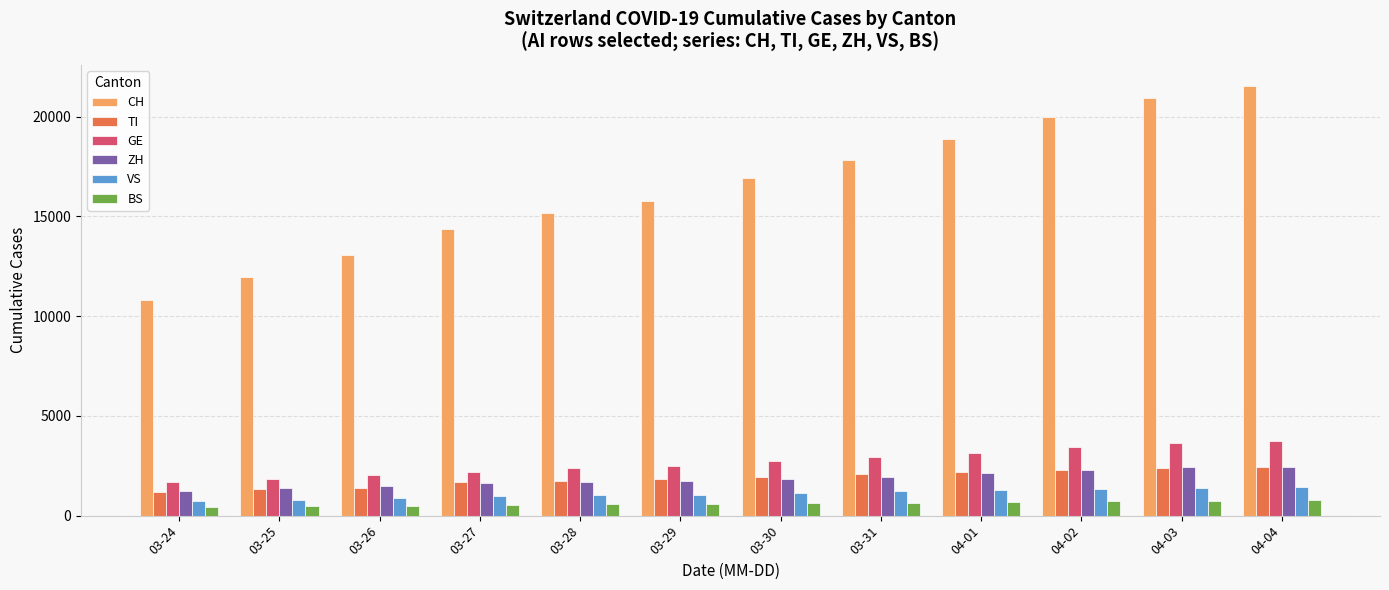

What is the average value of the TI series?

1880